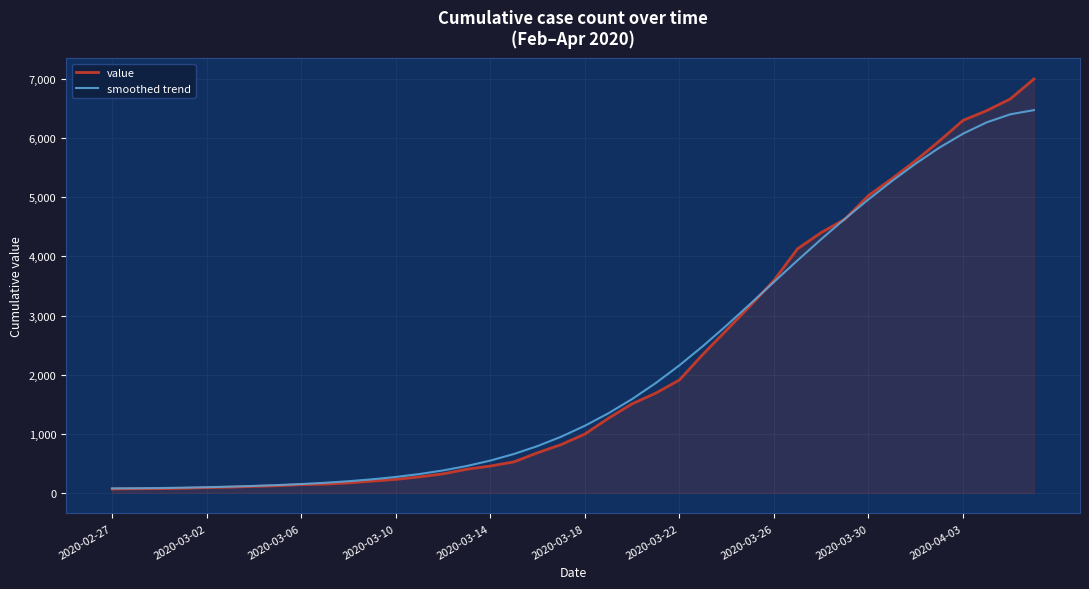

What are all the series names shown in the legend?

value, smoothed trend